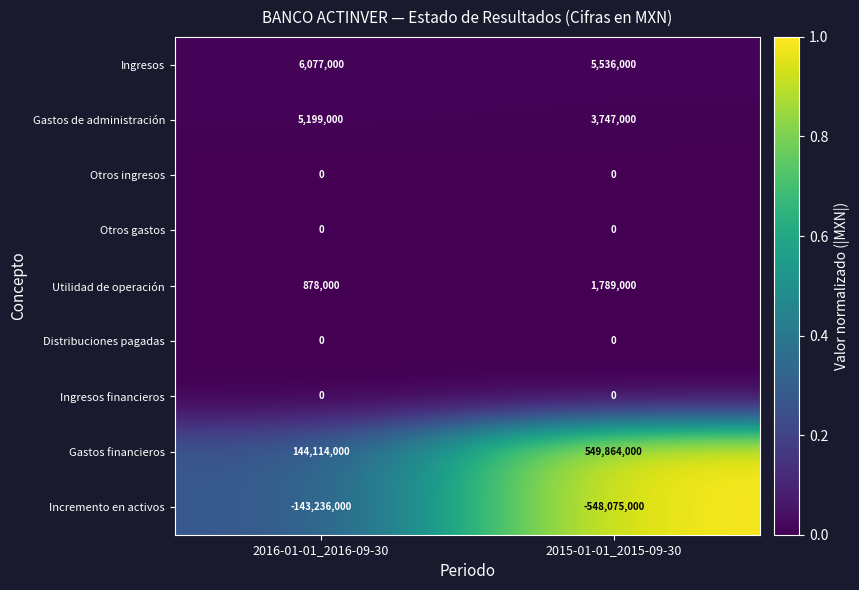

List the labels in order of Incremento en activos value, smallest first.

2015-01-01_2015-09-30, 2016-01-01_2016-09-30